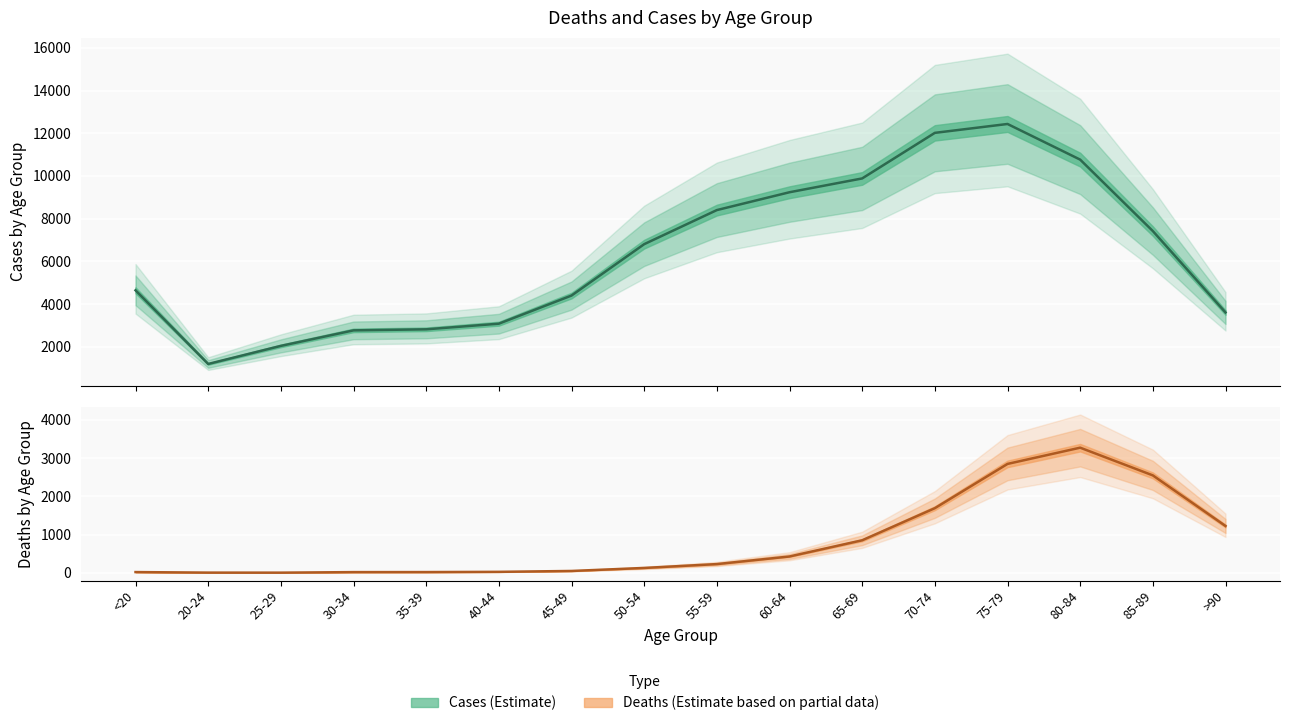

Reading right to left, list all the values displayed in this chart.

Deaths: >90=1224	85-89=2548	80-84=3273	75-79=2848	70-74=1690	65-69=850	60-64=426	55-59=227	50-54=126	45-49=47	40-44=24	35-39=18	30-34=17	25-29=3	20-24=4	<20=18
Cases: >90=3604	85-89=7417	80-84=10764	75-79=12434	70-74=12018	65-69=9883	60-64=9236	55-59=8400	50-54=6803	45-49=4396	40-44=3078	35-39=2814	30-34=2765	25-29=2038	20-24=1191	<20=4641